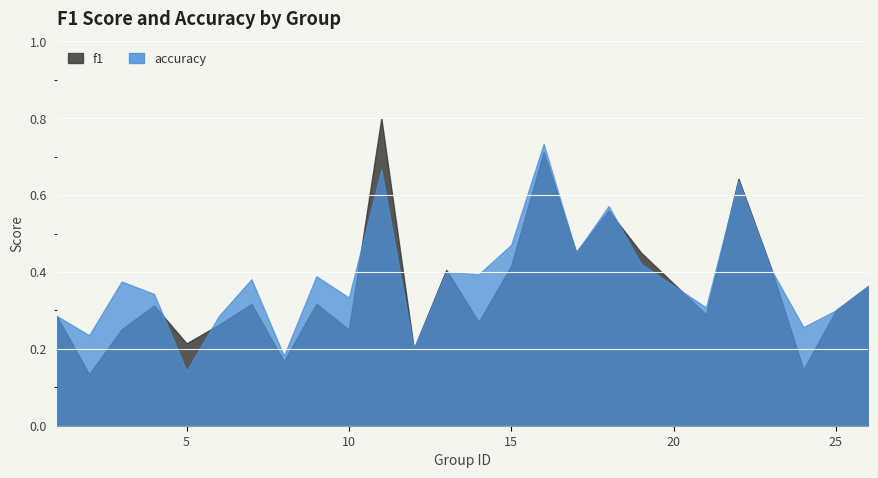

How many distinct data groups are displayed?

2